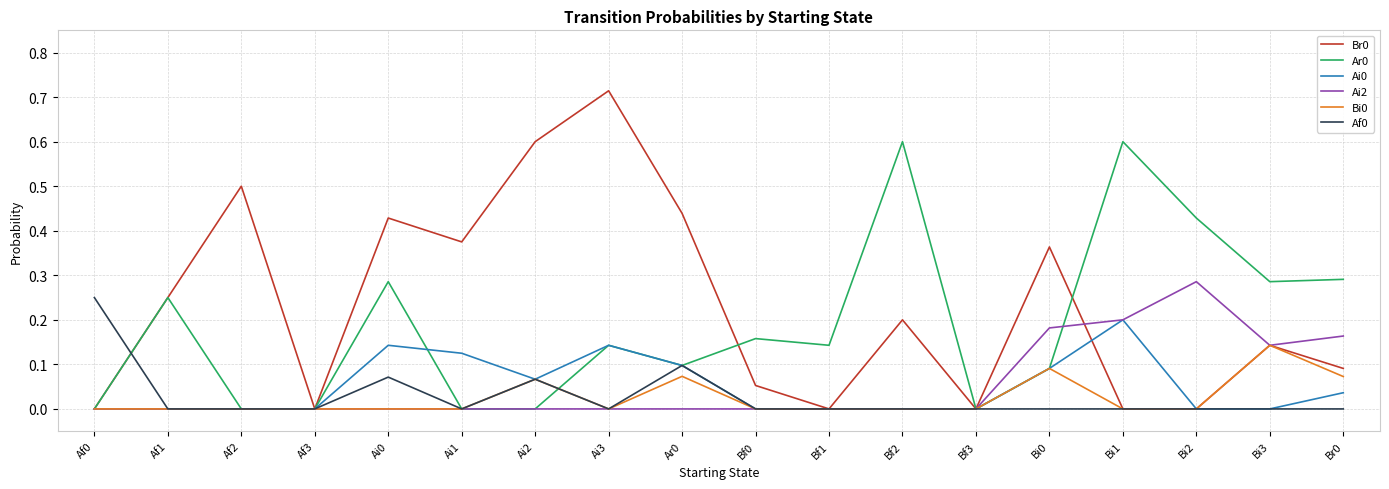

What position from the right is Bi3?

2